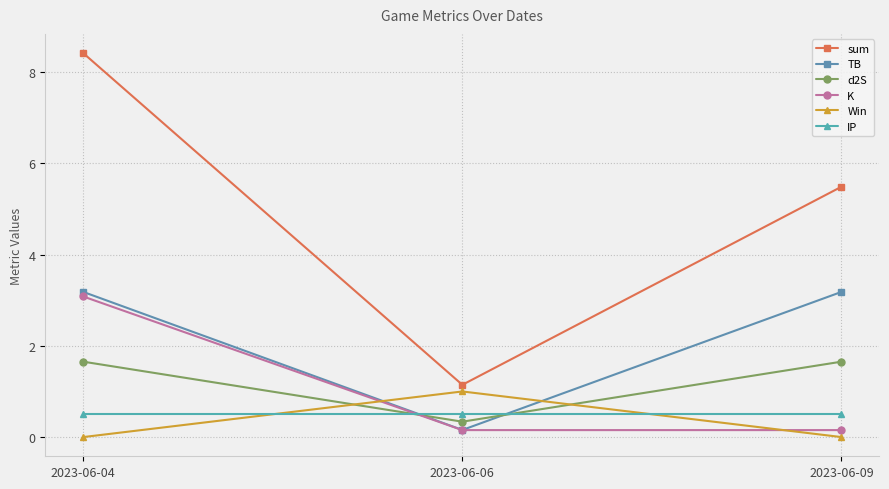

What is the difference between the highest and lowest values at 2023-06-06?

1.0